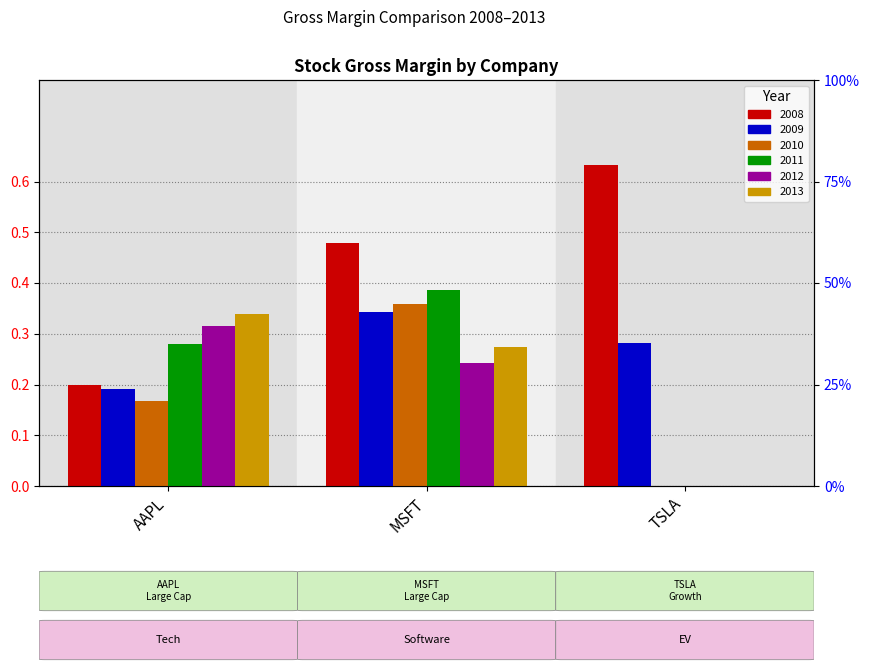

What is the label of the 1st bar from the left?

AAPL